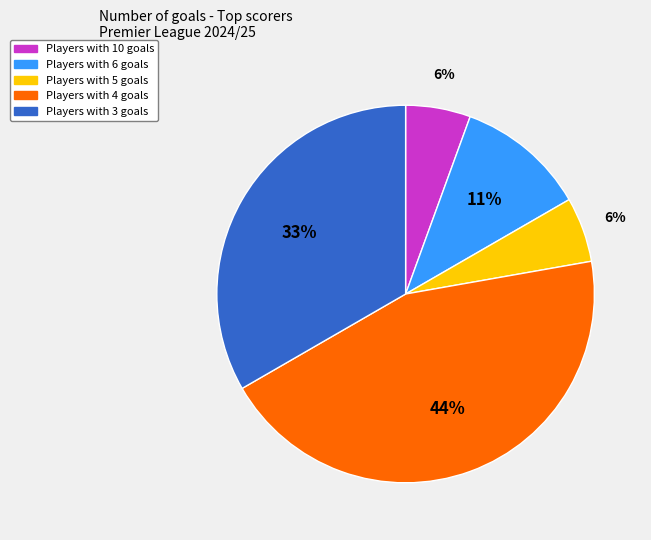

How many segments does this pie chart have?

5